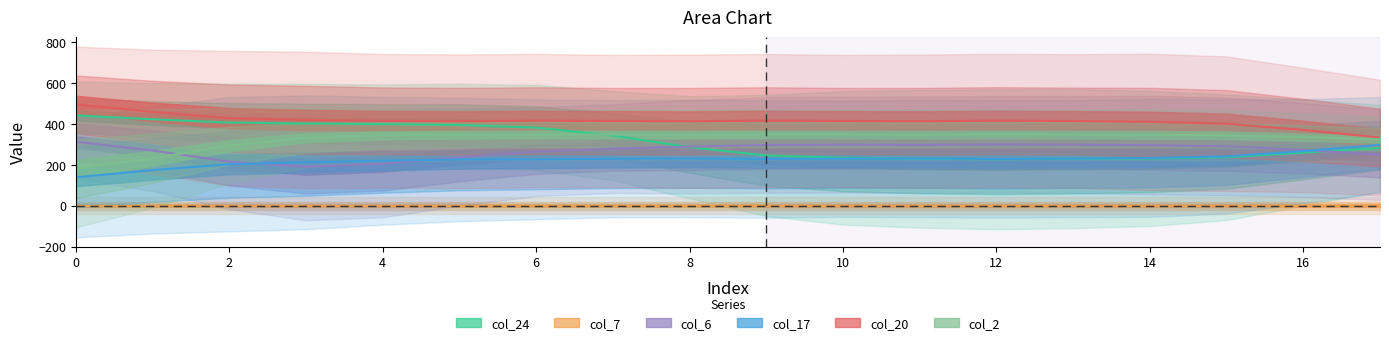

List the labels in order of col_24 value, smallest first.

9, 12, 15, 17, 11, 14, 2, 5, 8, 10, 13, 16, 1, 4, 7, 0, 3, 6